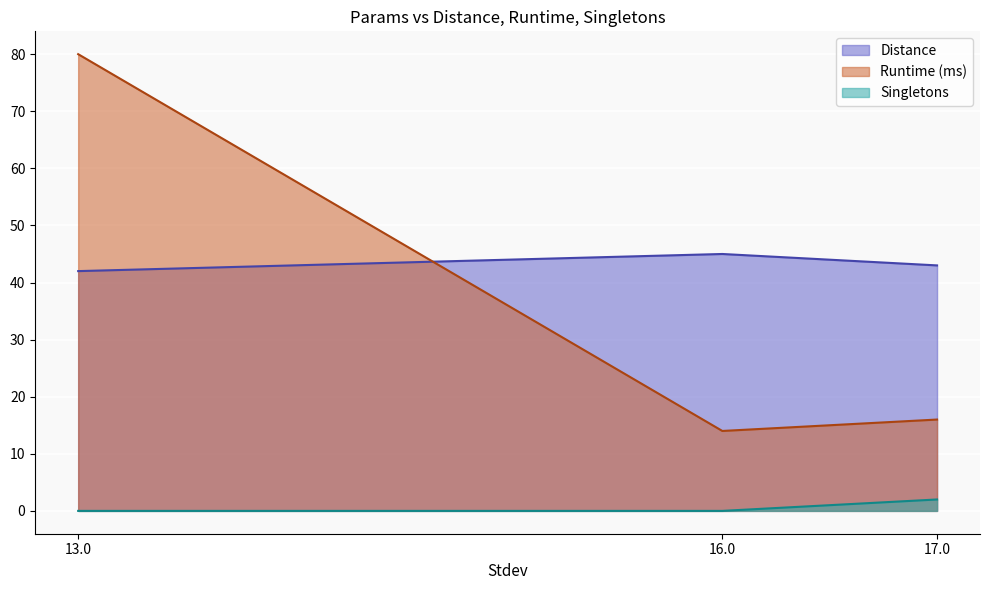

The value of Distance at 17.0 is 58. True or false?

False